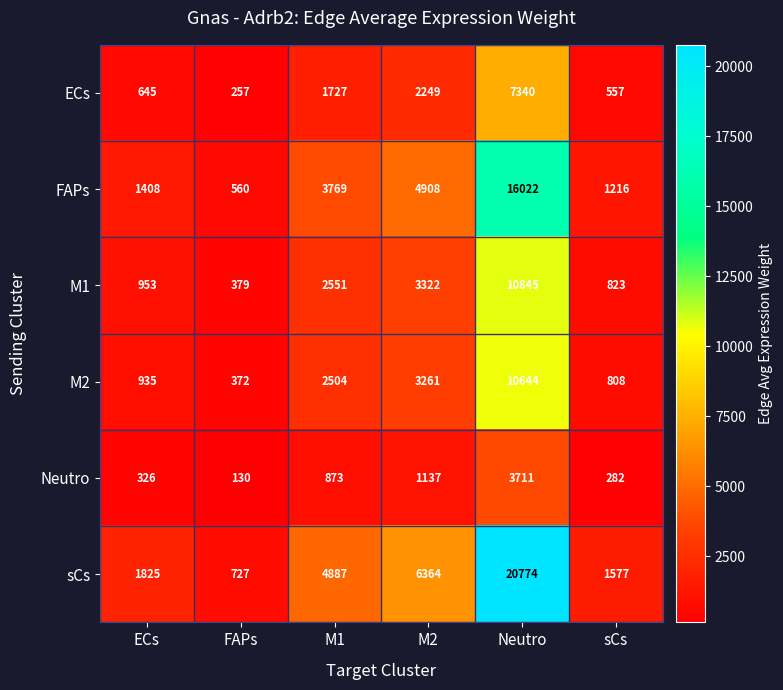

What is the maximum value shown in the chart?

20774